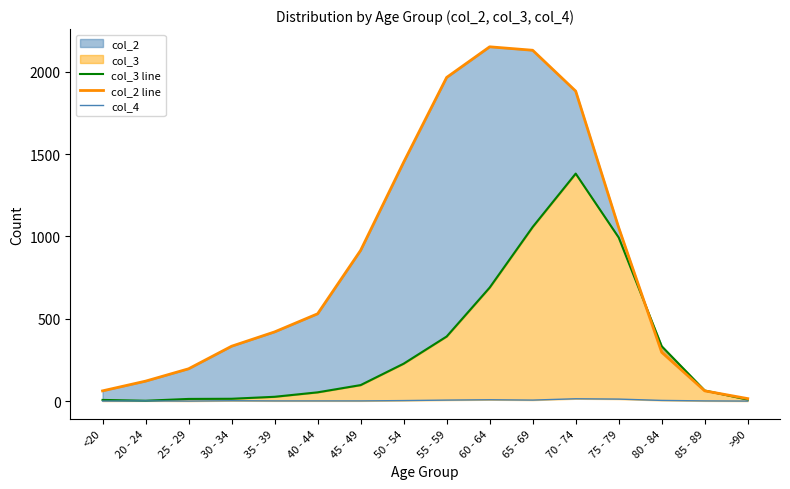

List the series in order of their overall mean, lowest first.

col_4, col_3 line, col_2 line